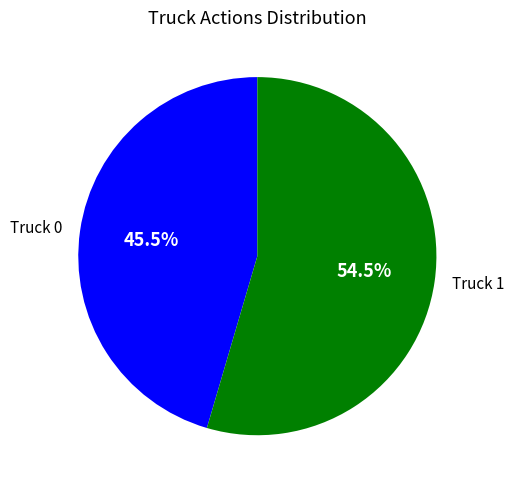

Is the sum of Truck 0 and Truck 1 greater than half?

Yes